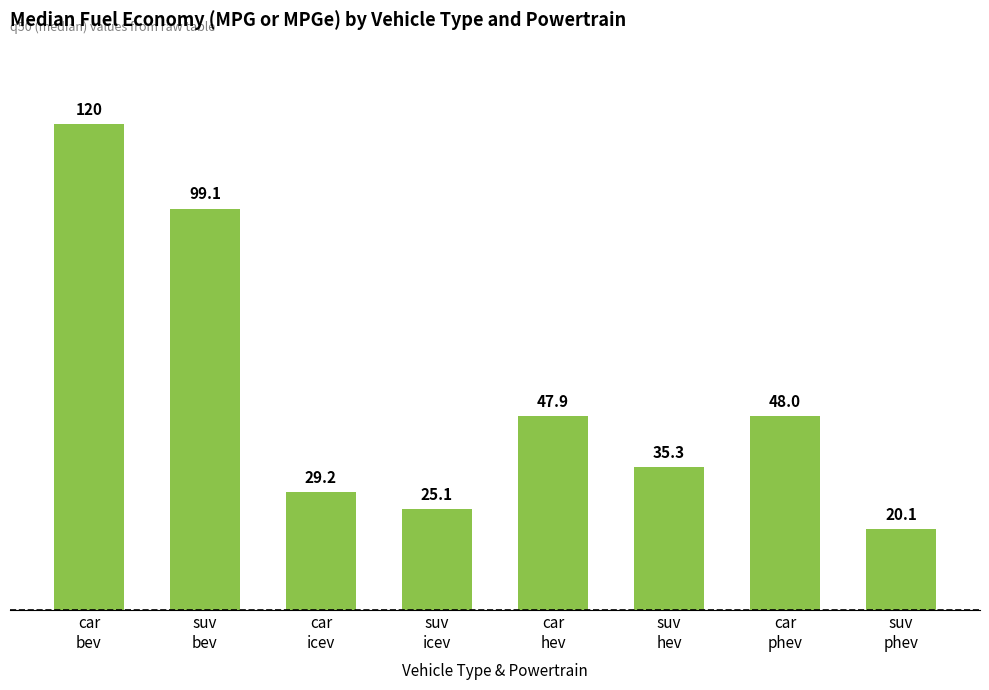

Is it true that the value at suv
hev is 18.4?

False